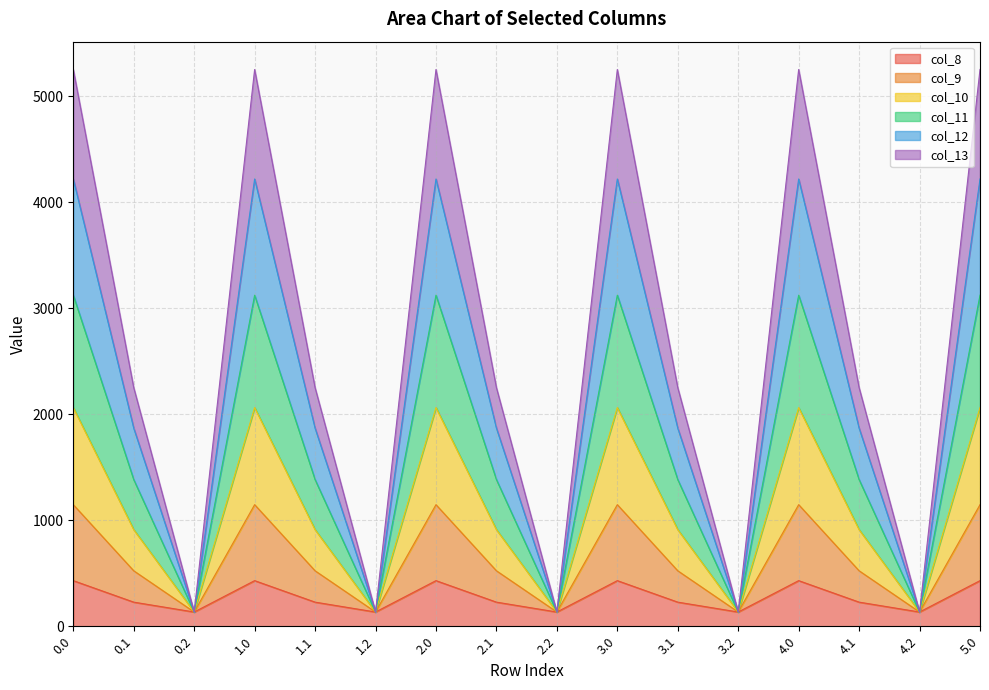

At 3.2, list the series in order from smallest to largest.

col_8, col_9, col_10, col_11, col_12, col_13